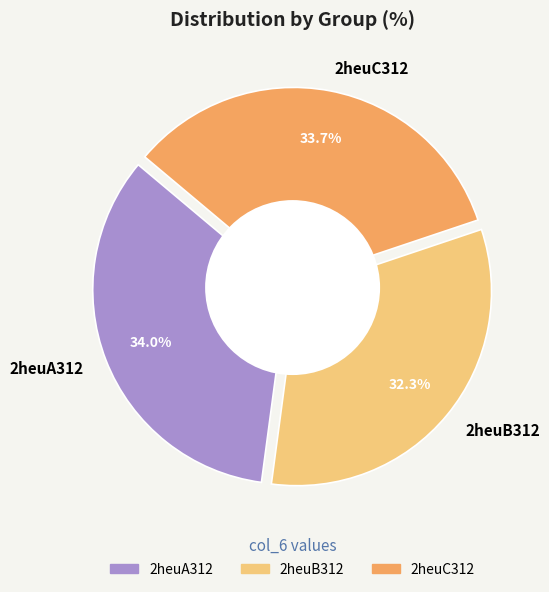

Rank the categories by value from lowest to highest.

2heuB312, 2heuC312, 2heuA312